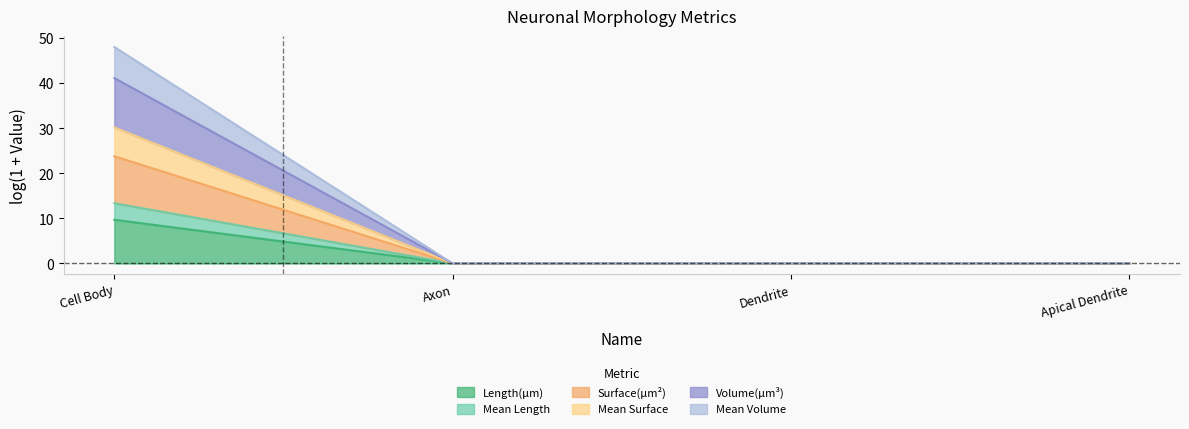

What position from the right is Dendrite?

2